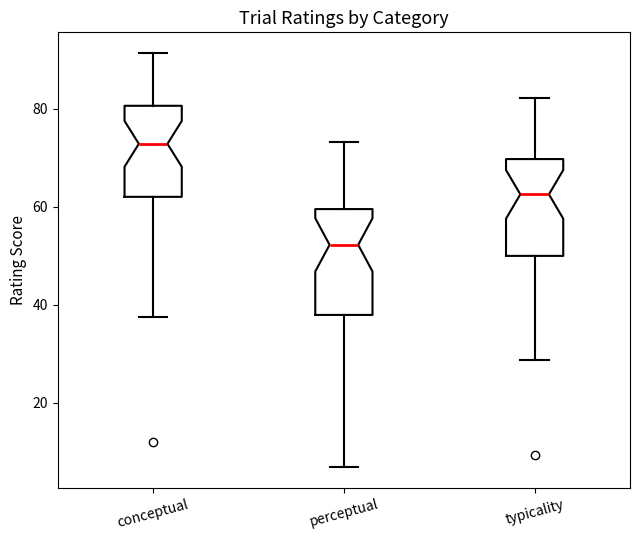

Reading left to right, read every box against the y-axis: the position of its median line, the range the box covers, and the ends of its whiskers. The values are not printed on the chart, so give them approximately, as read against the axis.

conceptual: median 72, box 62 to 80, whiskers 38 to 92
perceptual: median 52, box 38 to 60, whiskers 6 to 74
typicality: median 62, box 50 to 70, whiskers 28 to 82